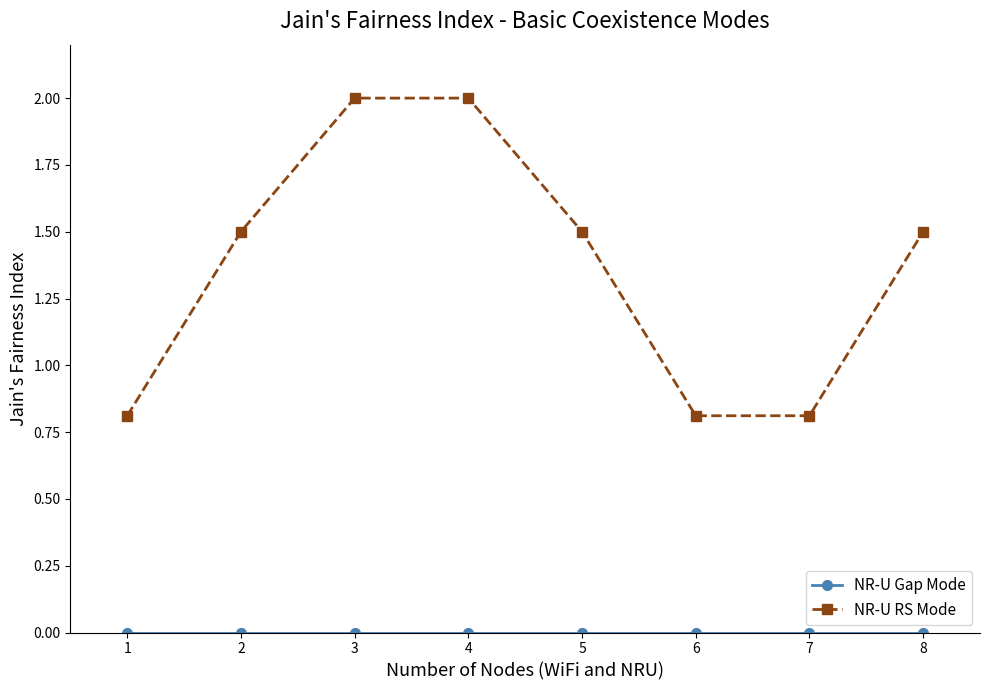

What is the difference between the maximum and minimum values in the NR-U RS Mode series?

1.2